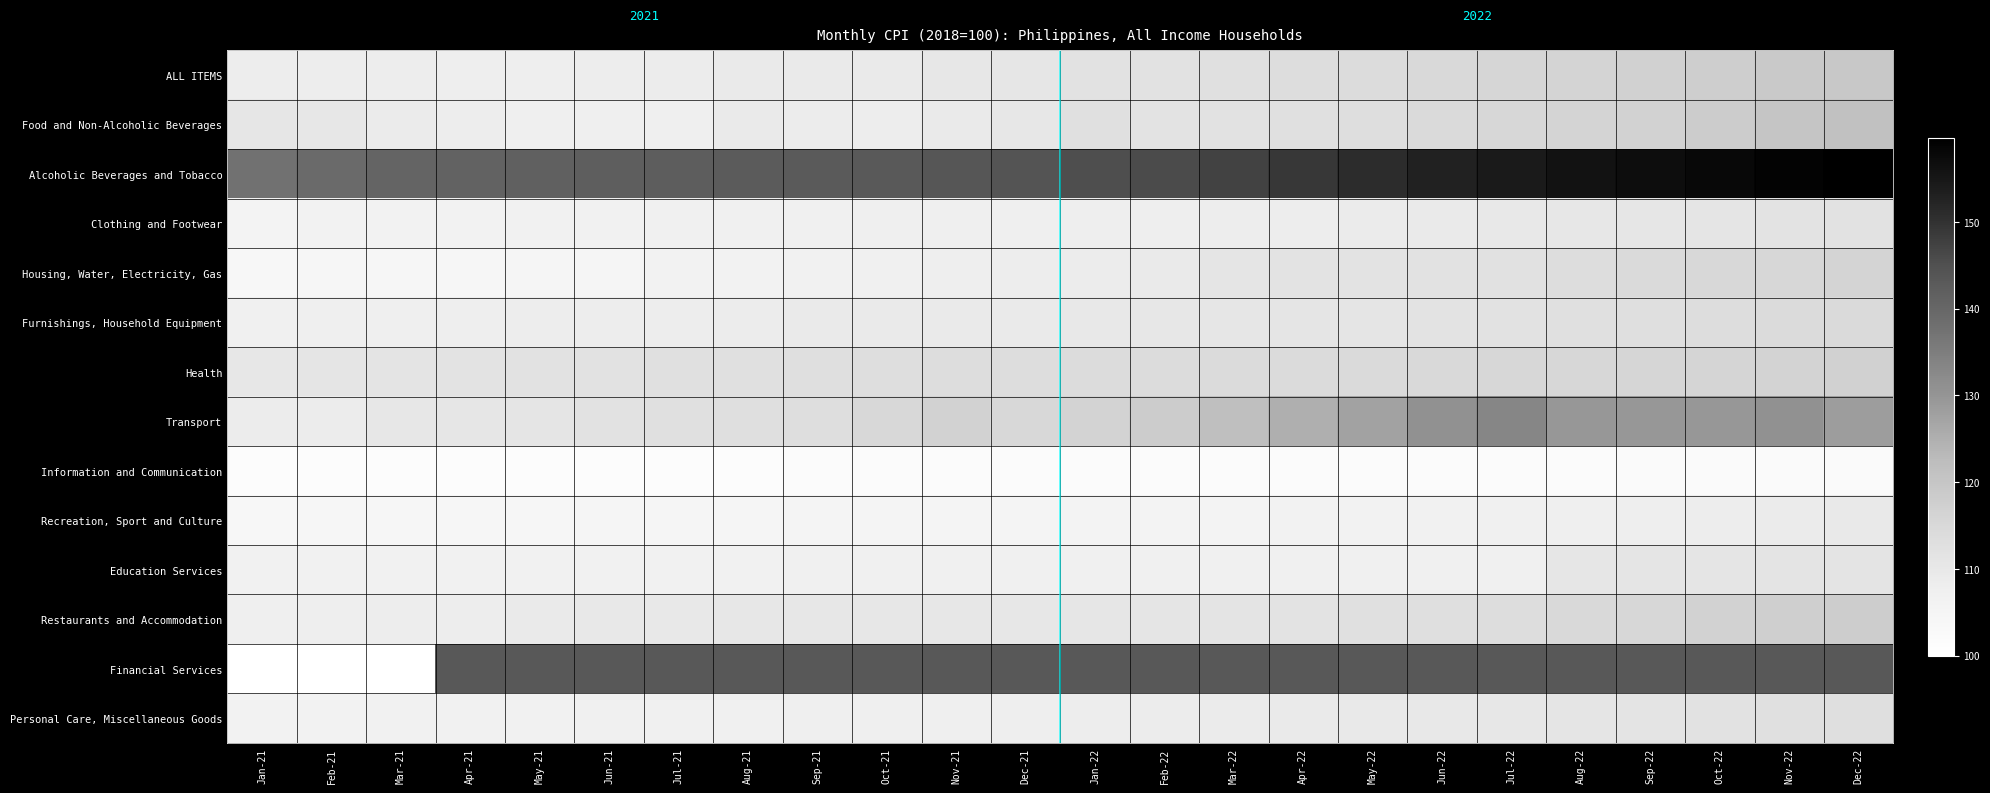

Which series has the widest spread of values?

Financial Services